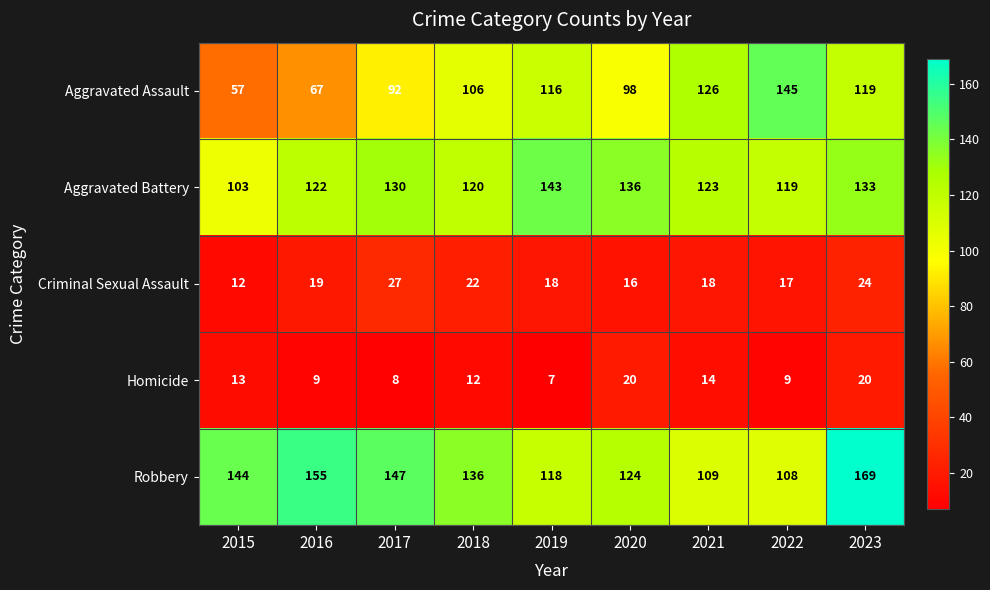

Which series has the widest spread of values?

Aggravated Assault